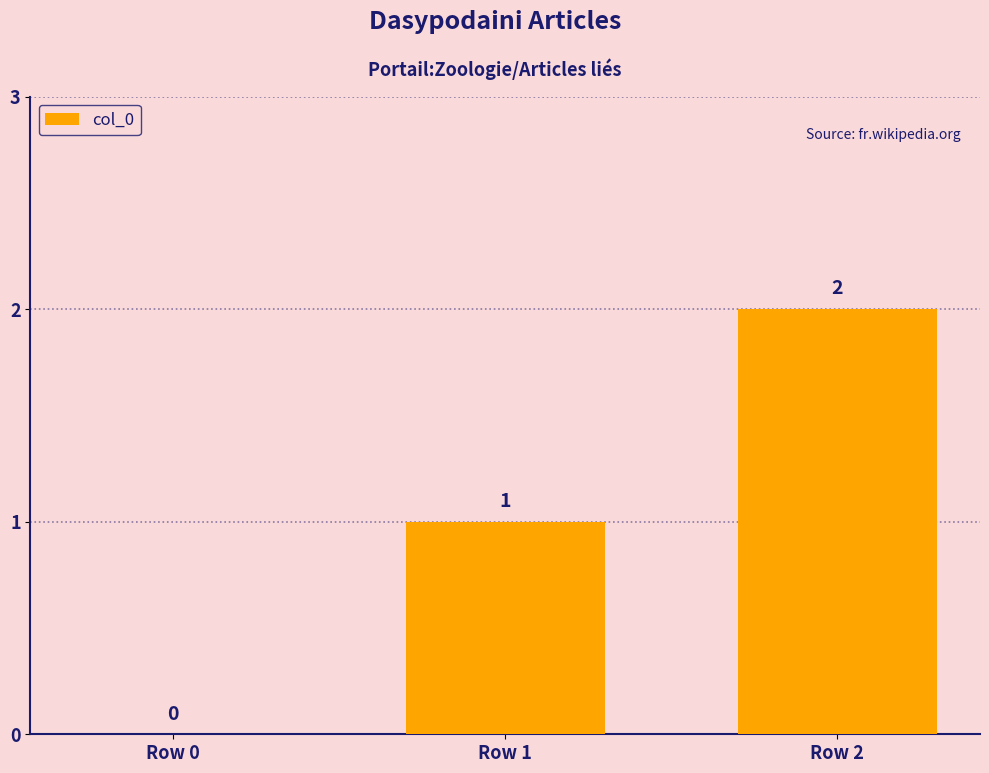

Which has a higher value, Row 2 or Row 0?

Row 2